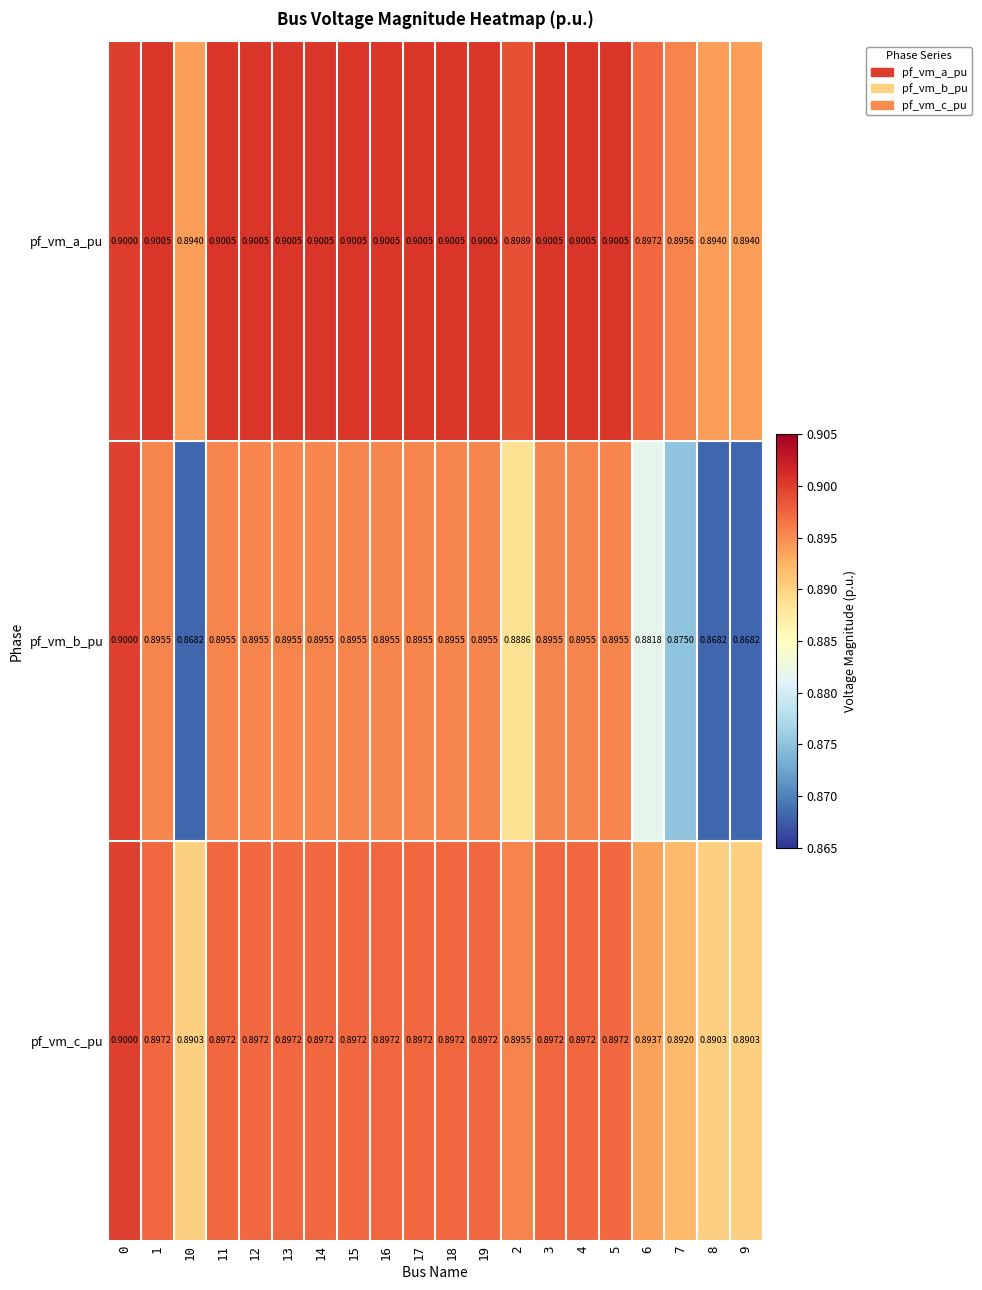

Is the value of pf_vm_c_pu at 16 greater than the value of pf_vm_b_pu at 12?

Yes